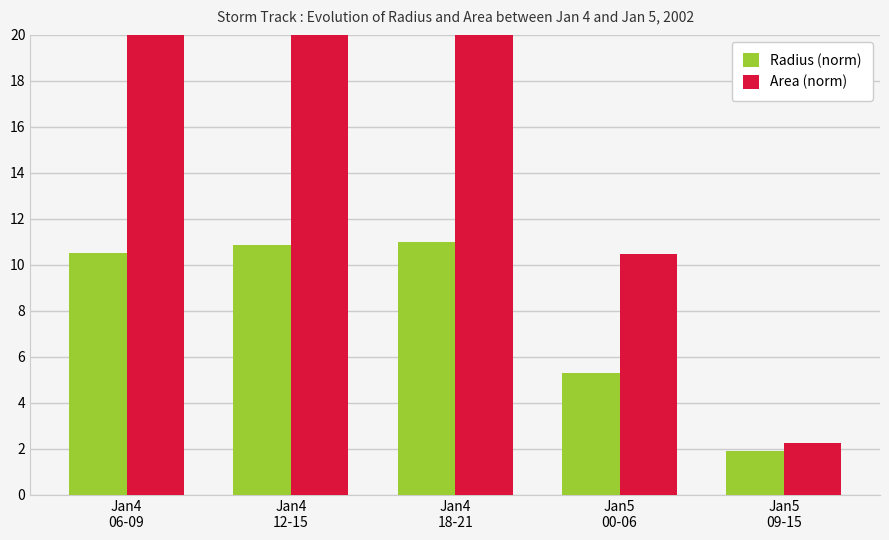

What is the difference between the maximum and minimum values in the Radius (norm) series?

9.1